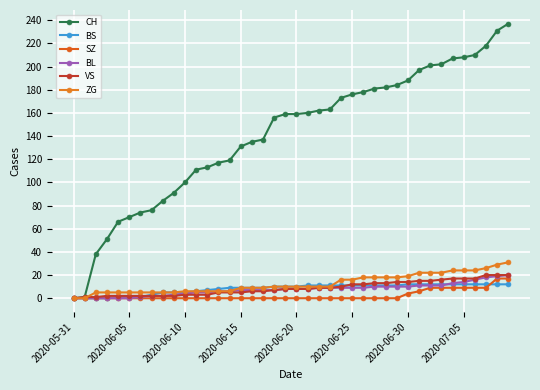

Count the number of data series in this chart.

6